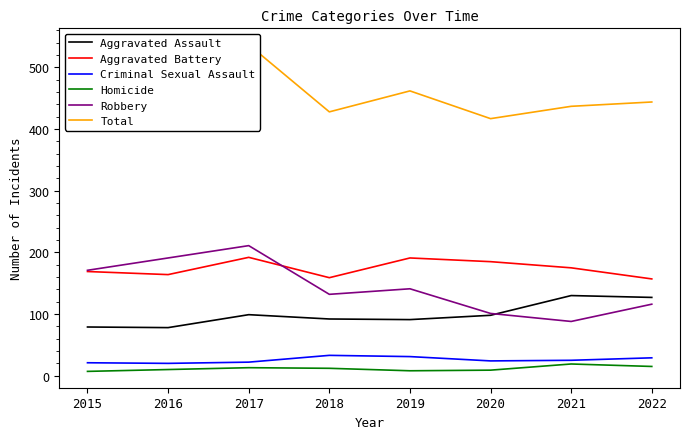

The Homicide series shows 12 at 2018. True or false?

True